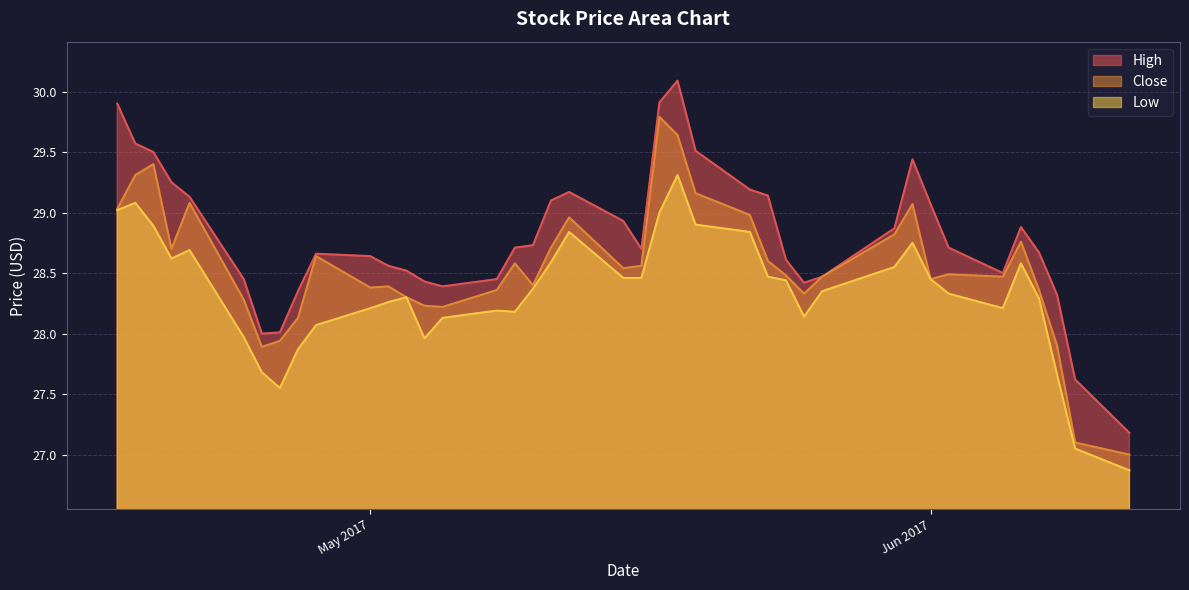

Is the value of High at 2017-06-08 greater than the value of Low at 2017-04-27?

Yes